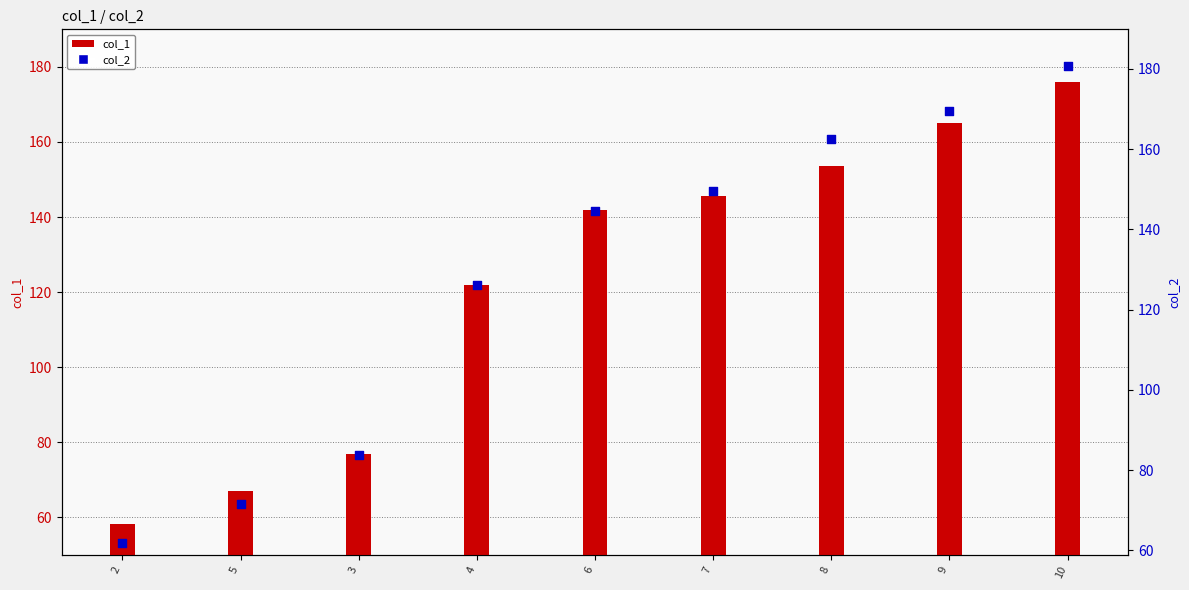

What is the total value across all series at 8?

316.1